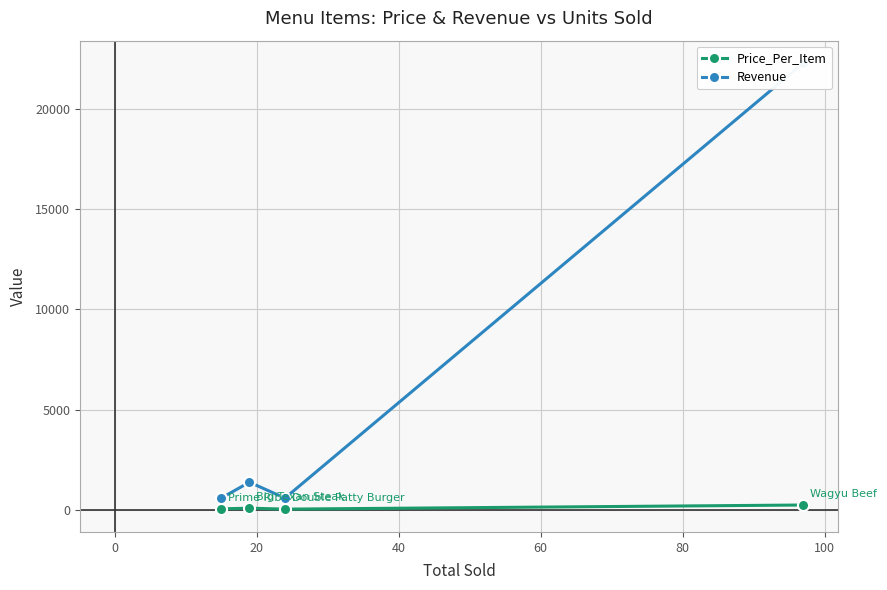

Which series has the largest range (max minus min)?

Revenue